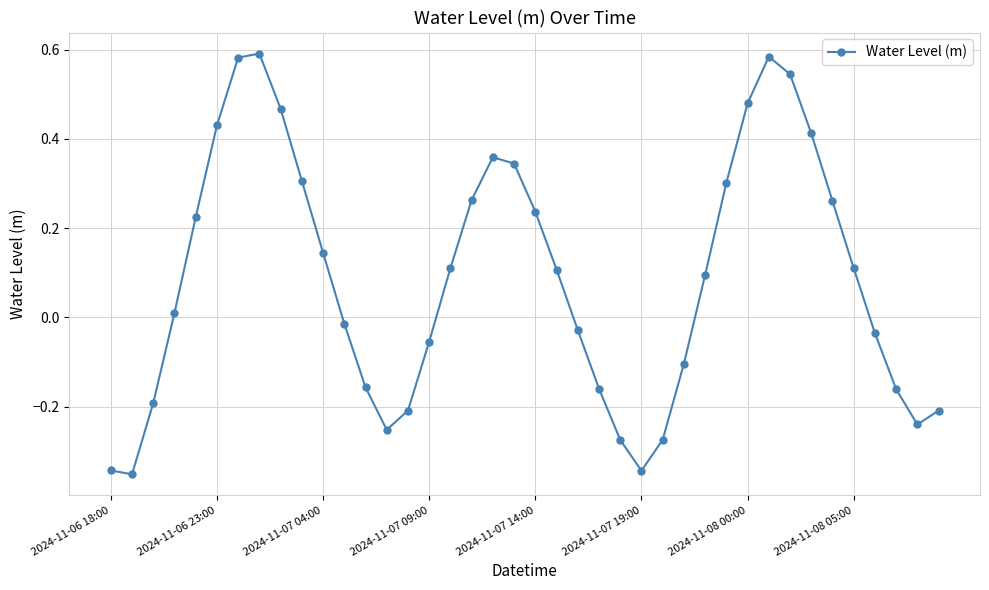

What is the difference between the second highest and second lowest values?

0.9